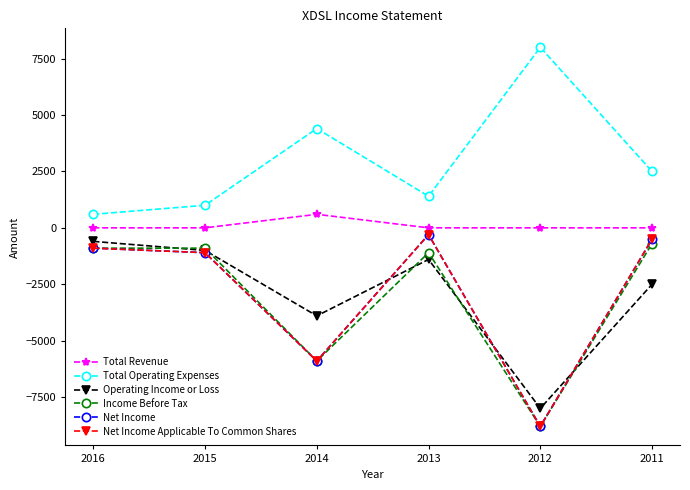

Does the chart have visible grid lines?

No